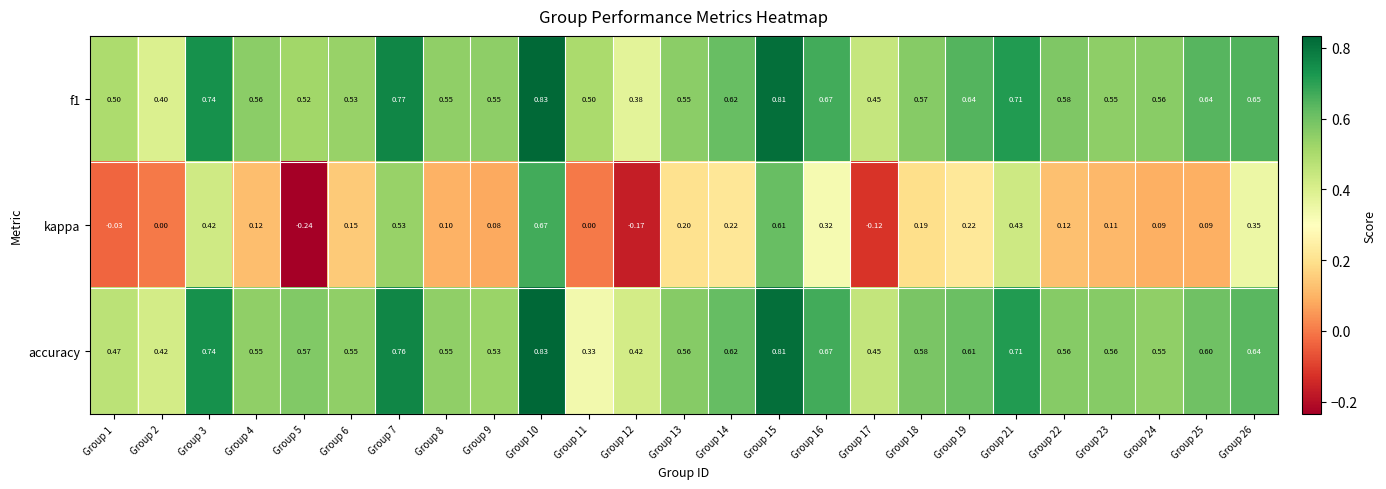

At which category is the sum across all series the highest?

Group 10